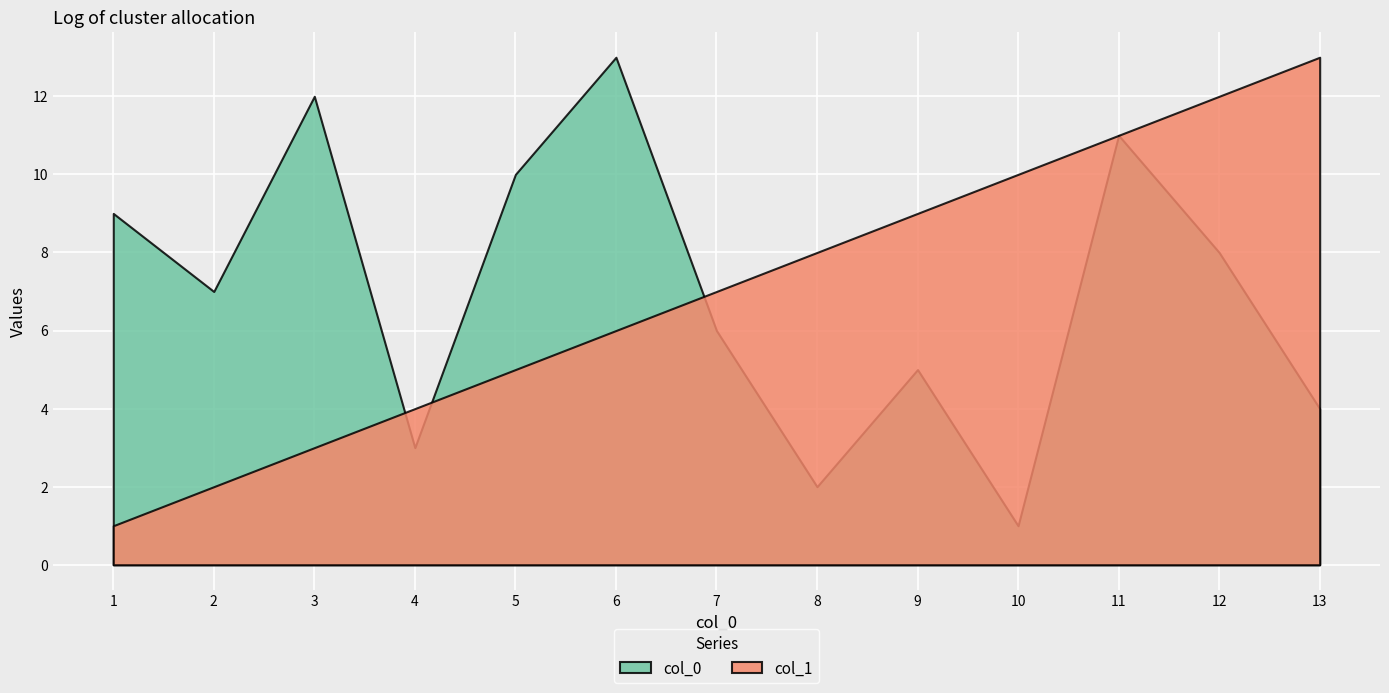

At which category is the sum across all series the highest?

11